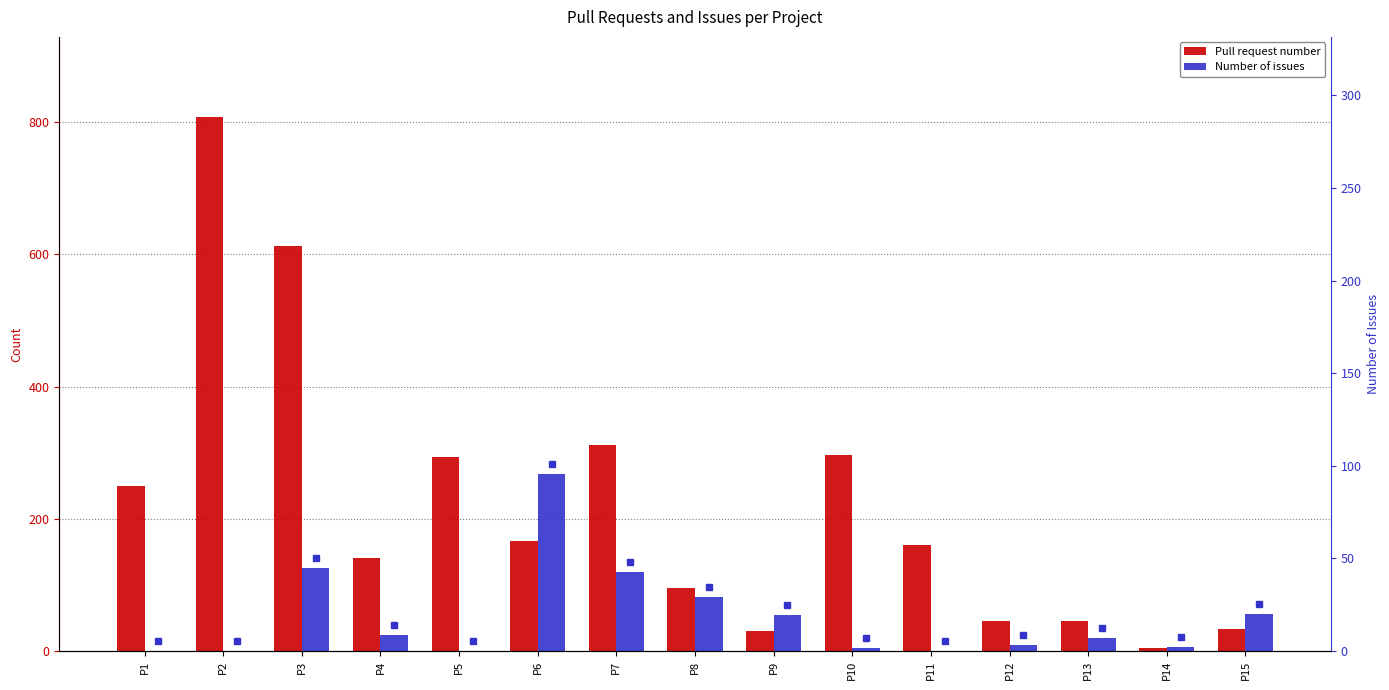

Which series has the widest spread of values?

Pull request number